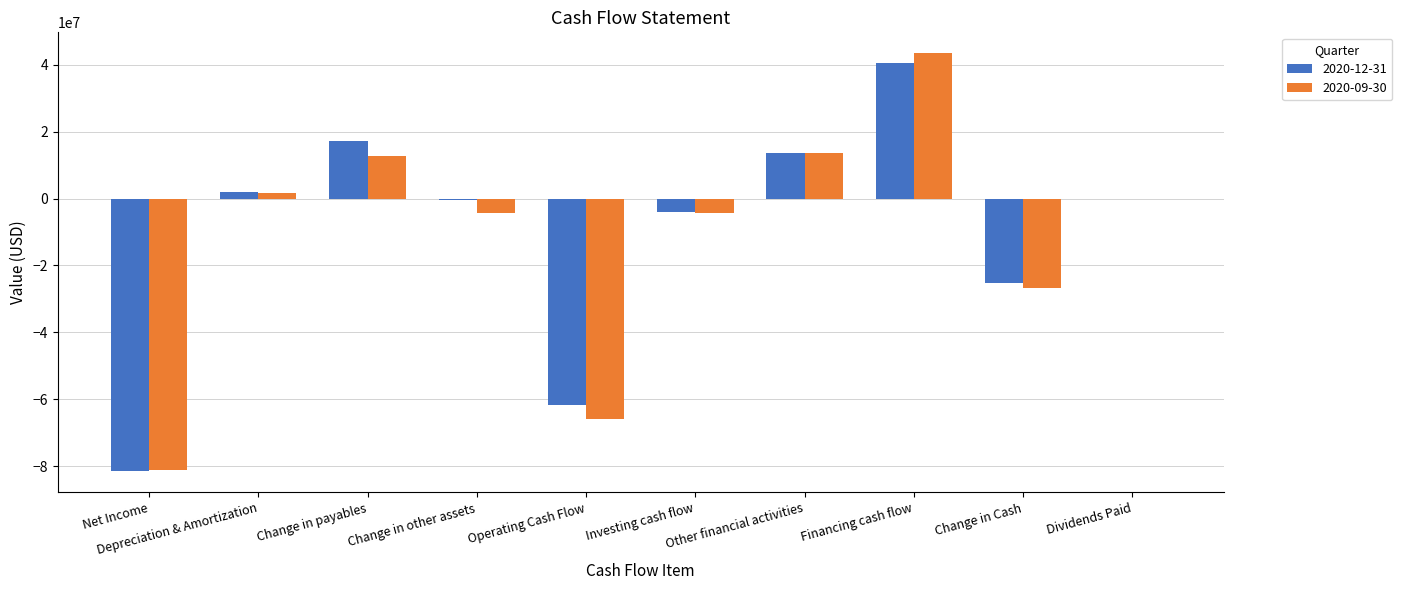

At which label does 2020-09-30 reach its peak?

Financing cash flow